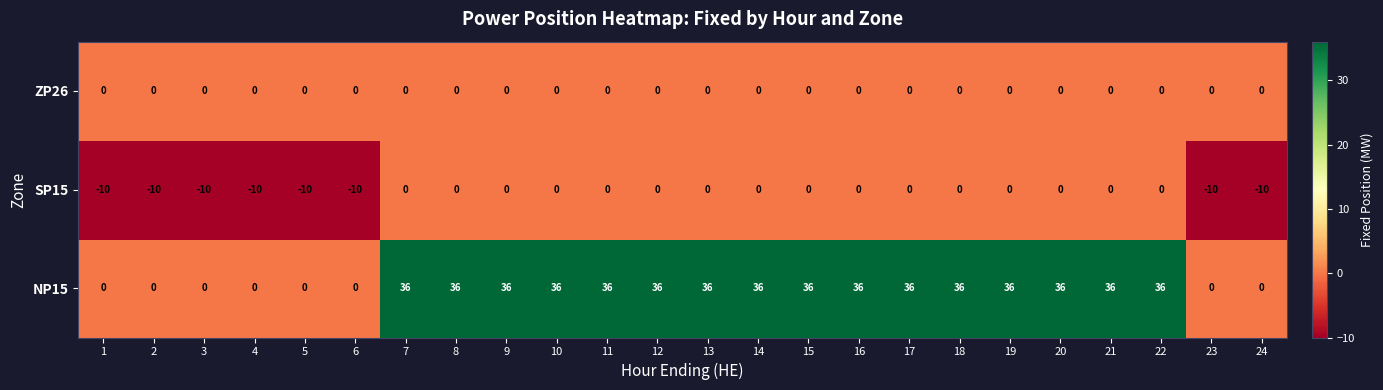

What is the sum of all NP15 values?

576